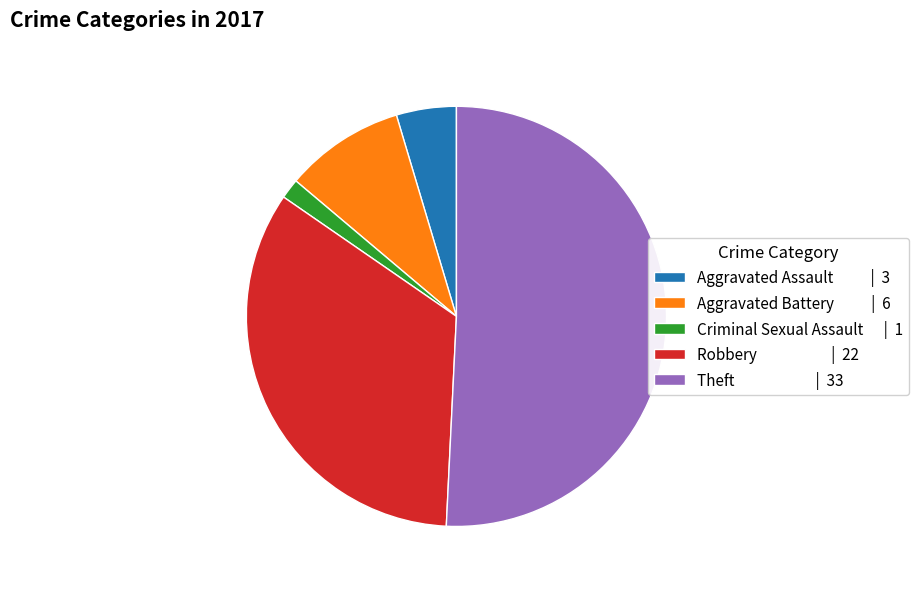

Combined, do Criminal Sexual Assault | 1 and Aggravated Battery | 6 account for over 50%?

No